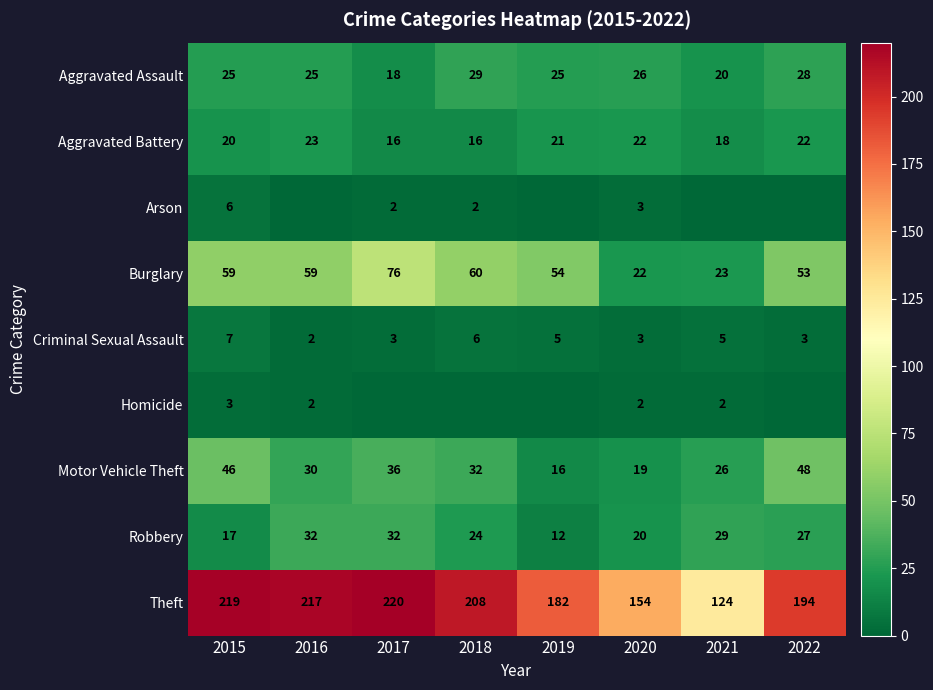

At which label does Motor Vehicle Theft first exceed 32?

2015